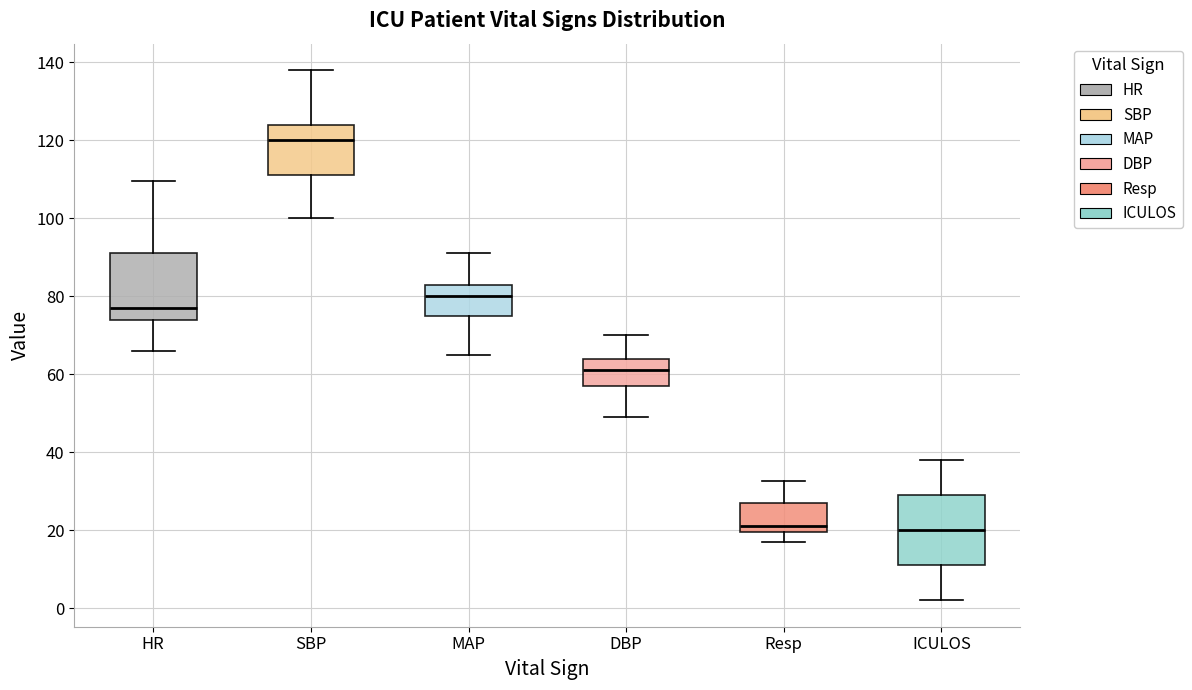

Reading left to right, read every box against the y-axis: the position of its median line, the range the box covers, and the ends of its whiskers. The values are not printed on the chart, so give them approximately, as read against the axis.

HR: median 78, box 74 to 92, whiskers 66 to 110
SBP: median 120, box 112 to 124, whiskers 100 to 138
MAP: median 80, box 76 to 84, whiskers 66 to 92
DBP: median 62, box 58 to 64, whiskers 50 to 70
Resp: median 22, box 20 to 28, whiskers 18 to 32
ICULOS: median 20, box 12 to 30, whiskers 2 to 38